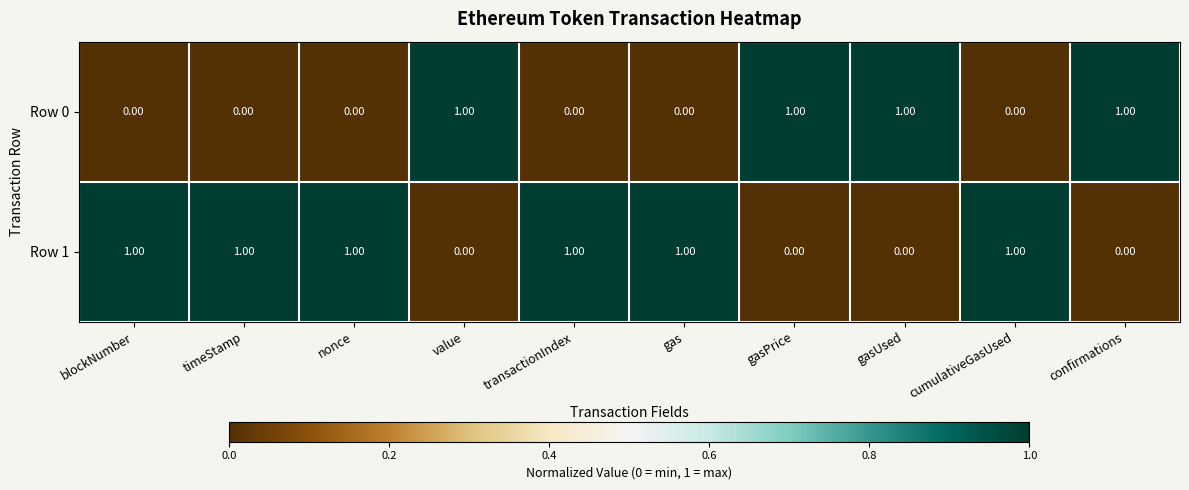

List the series in order of their overall mean, highest first.

Row 1, Row 0